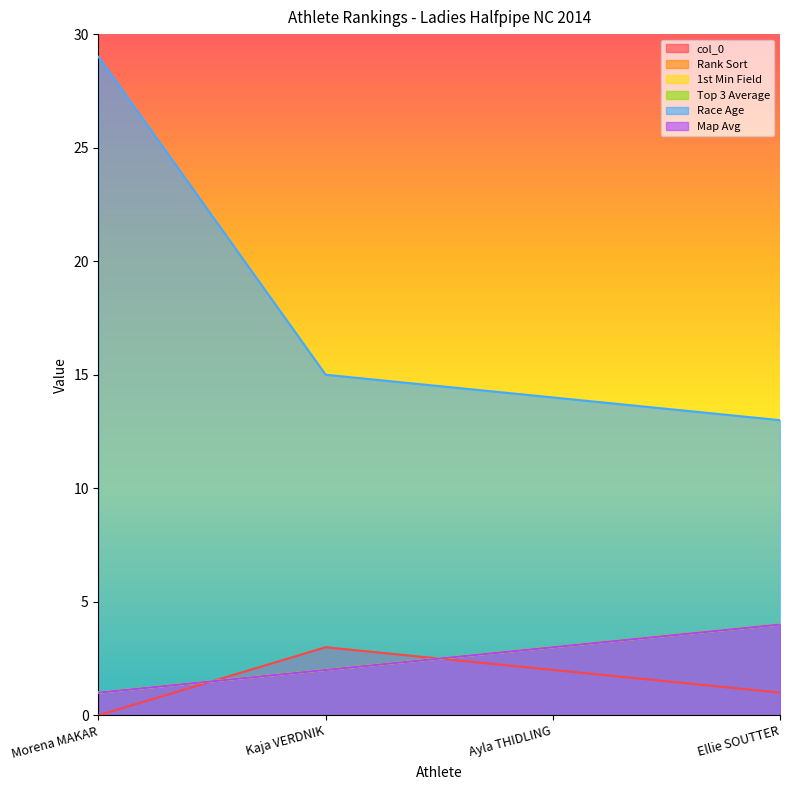

The Map Avg series shows 1 at Kaja VERDNIK. True or false?

False